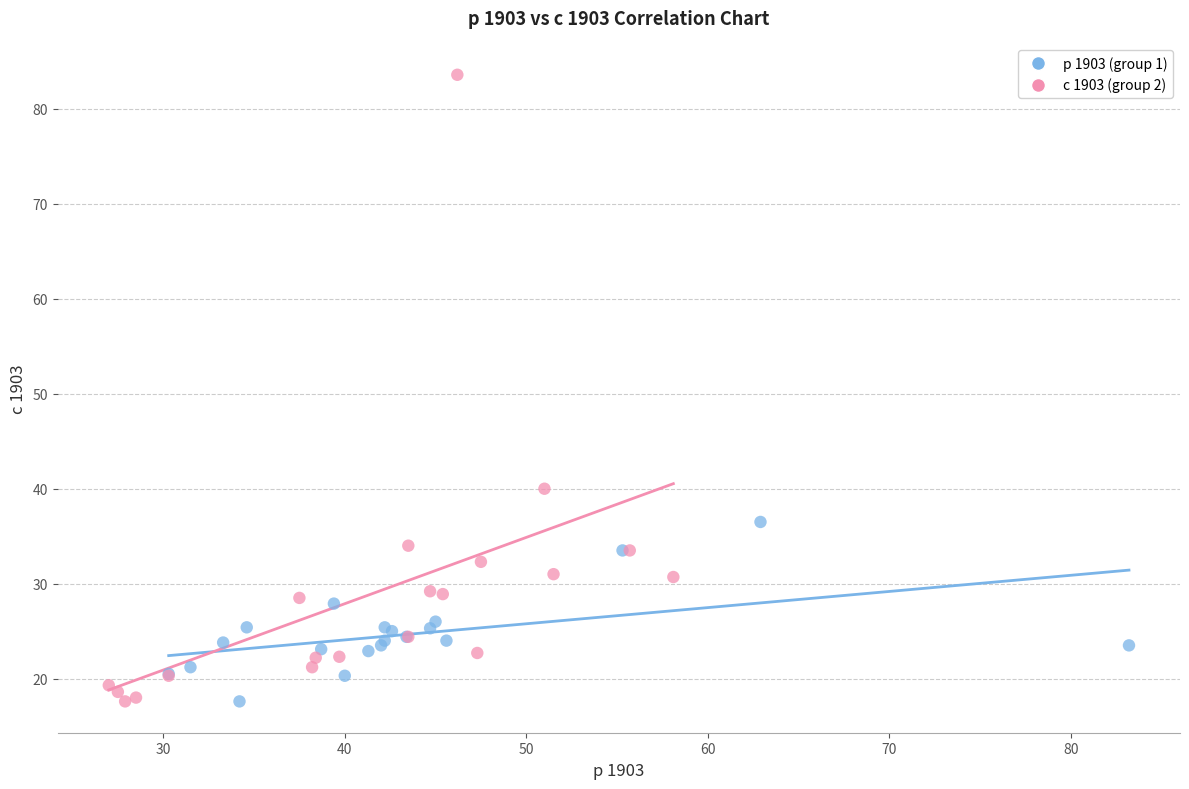

Which series reaches the maximum Y coordinate?

с 1903 (group 2)